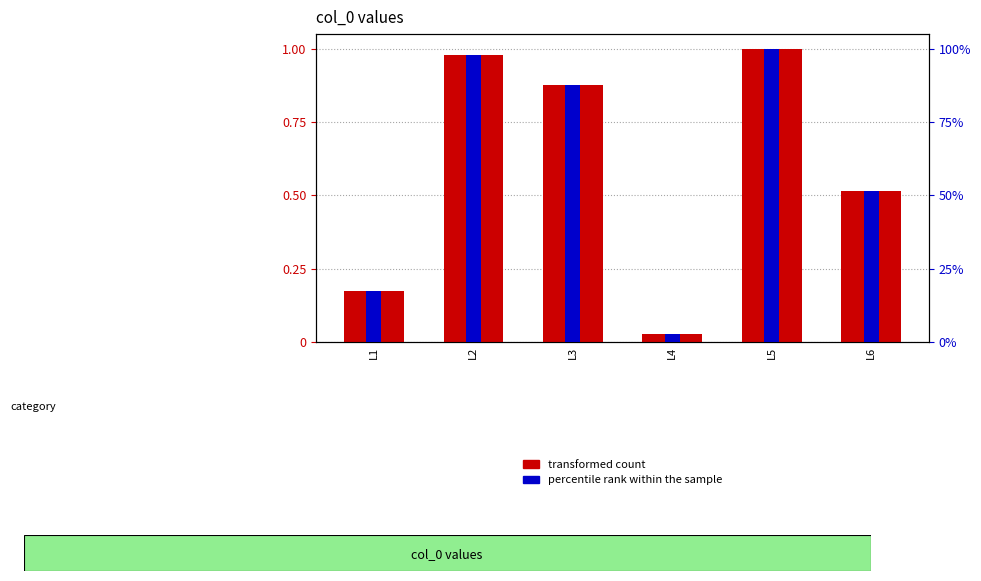

Which series has the largest total across all categories?

percentile rank within the sample